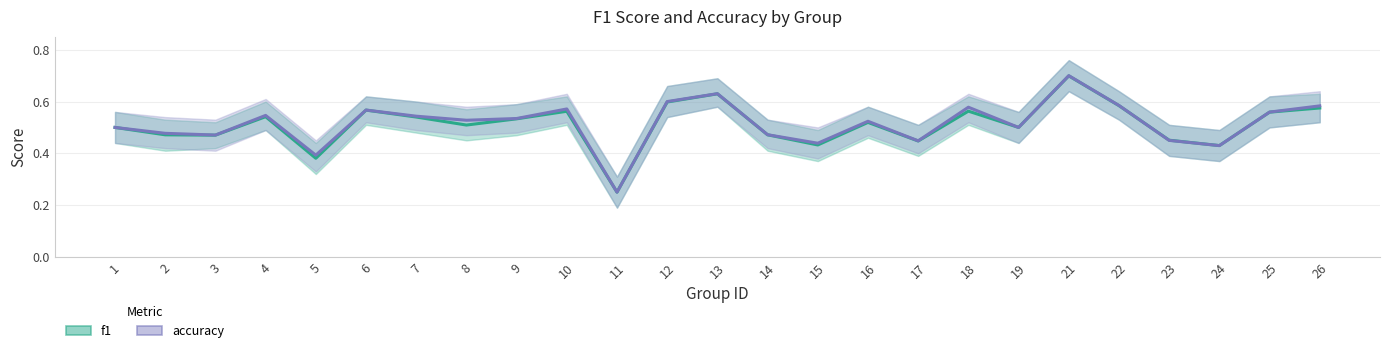

What is the value of the accuracy point at the 16th from the left?

0.5